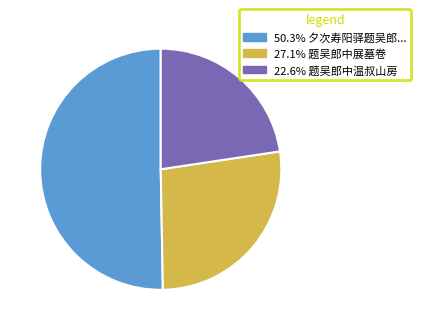

Is there any slice that represents more than half of the pie?

Yes